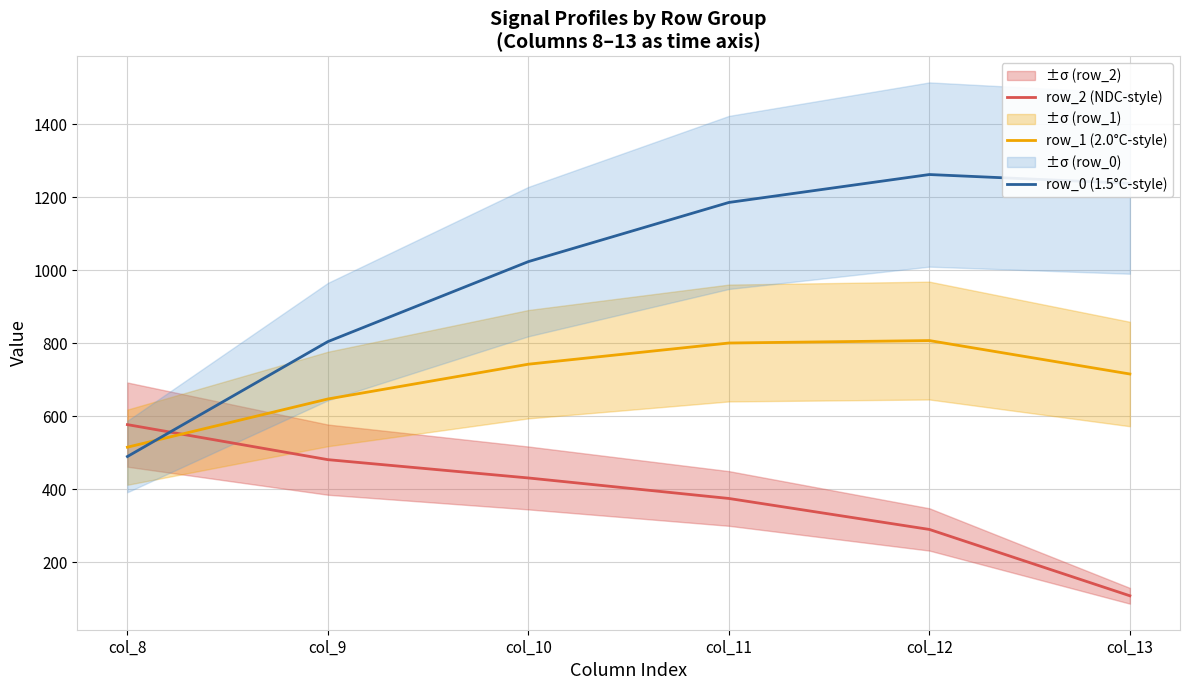

True or false: row_1 (2.0°C-style) has a value of 814.8 at col_8.

False